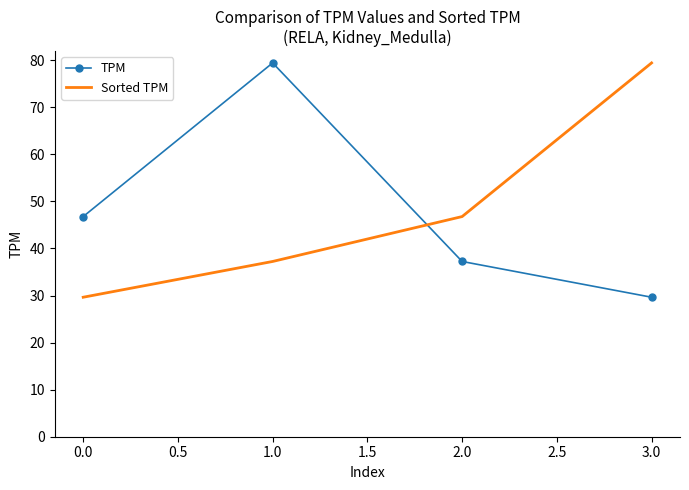

What is the difference between the maximum and second lowest values in the Sorted TPM series?

42.2